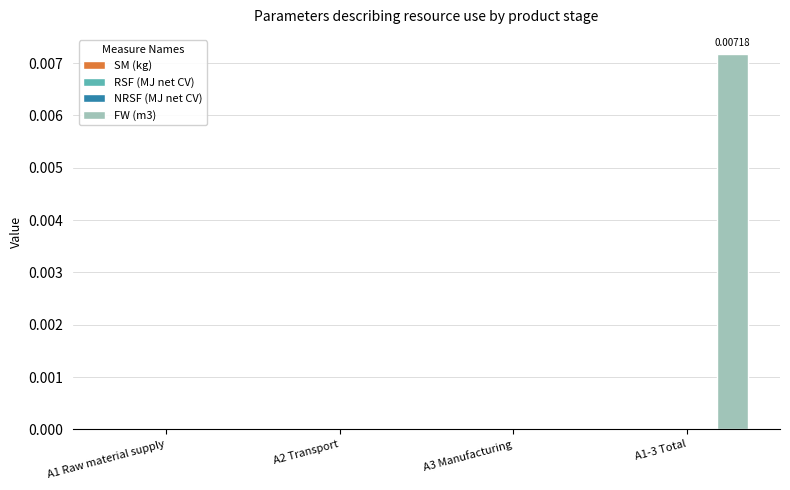

What is the label of the 1st bar from the left?

A1 Raw material supply